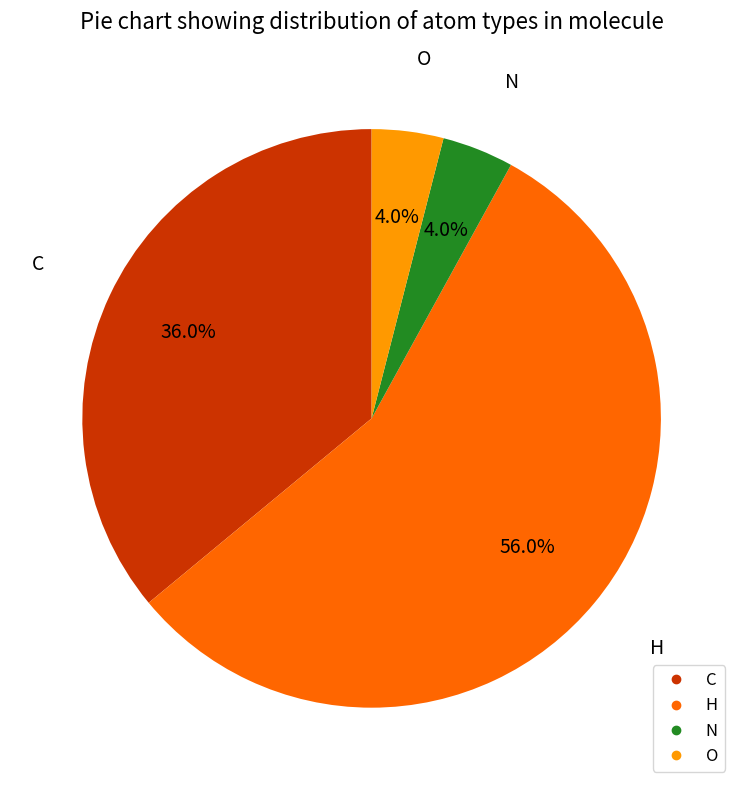

To the nearest percent, what is the difference between the C and H slice percentages?

20%